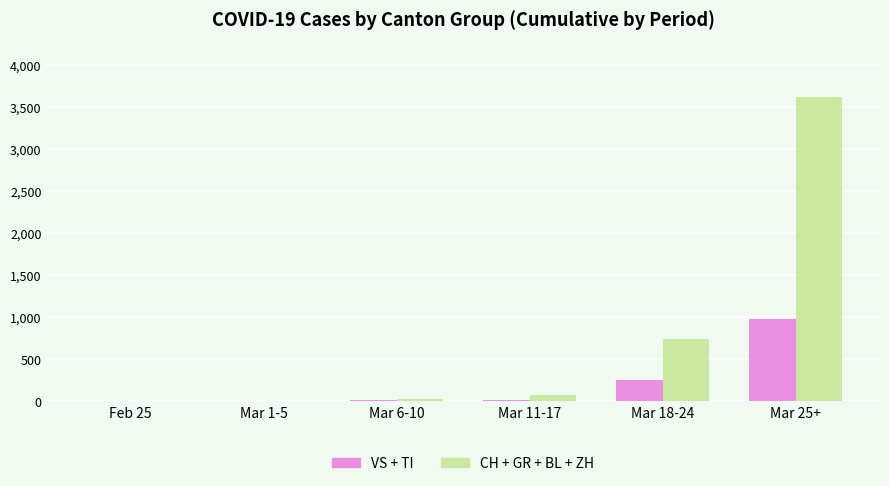

Which category has the highest value in the CH + GR + BL + ZH series?

Mar 25+